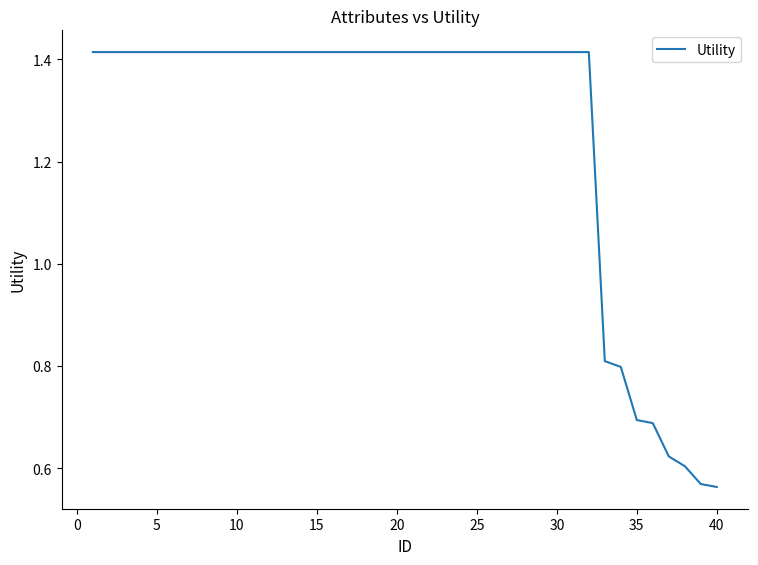

Count the values in the range 1 to 2.

32